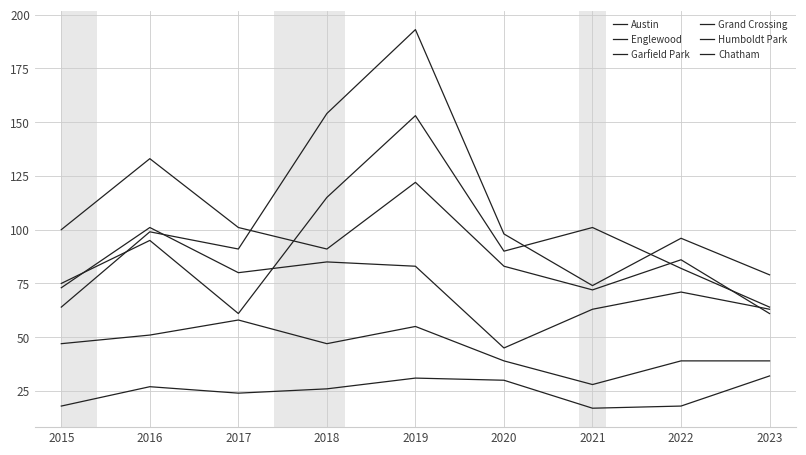

What is the smallest value displayed?

17